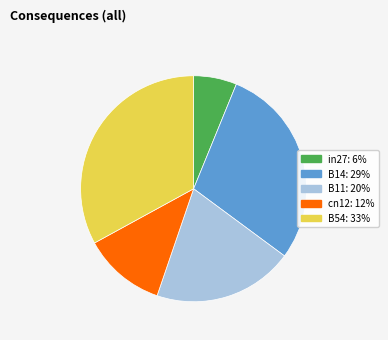

Between B54 and B14, which is larger?

B54